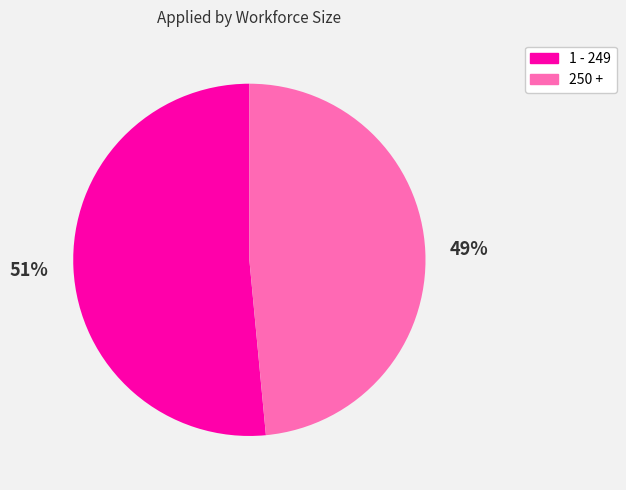

Is there any slice that represents more than half of the pie?

Yes